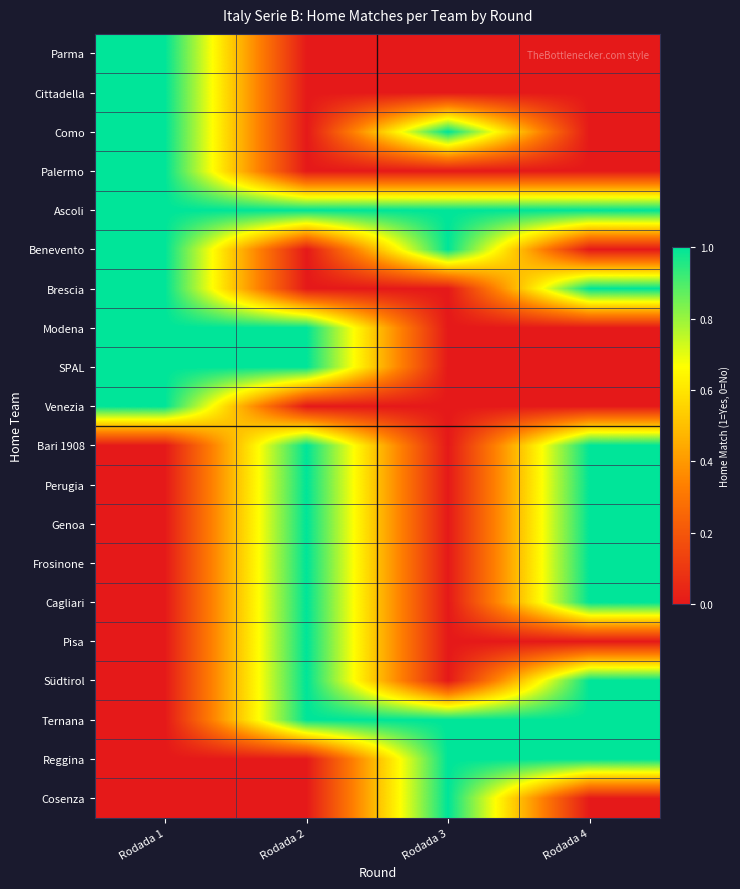

Which has a higher value, Rodada 4 or Rodada 1?

Rodada 1